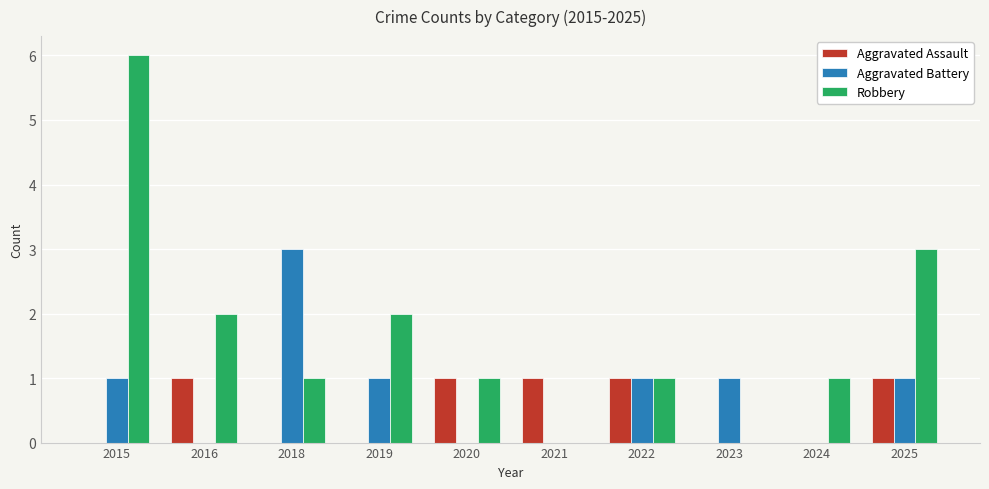

What is the sum of all Aggravated Battery values?

8